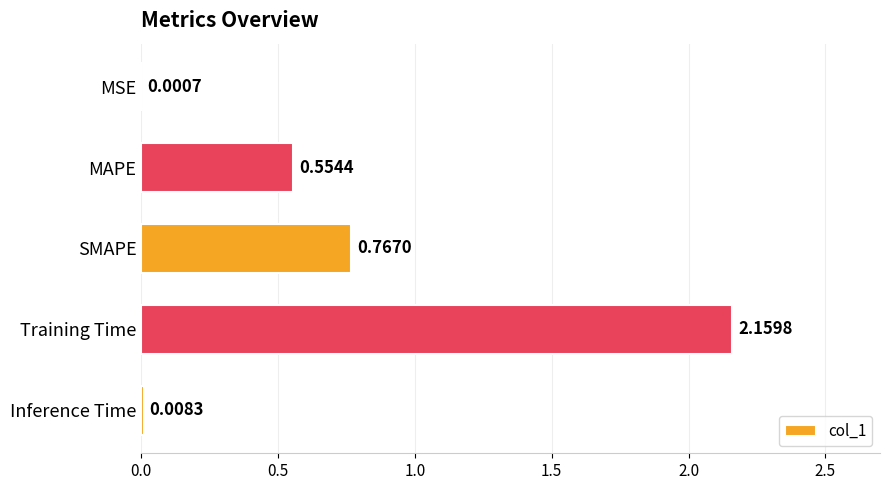

Which category has the highest value across all series?

Training Time